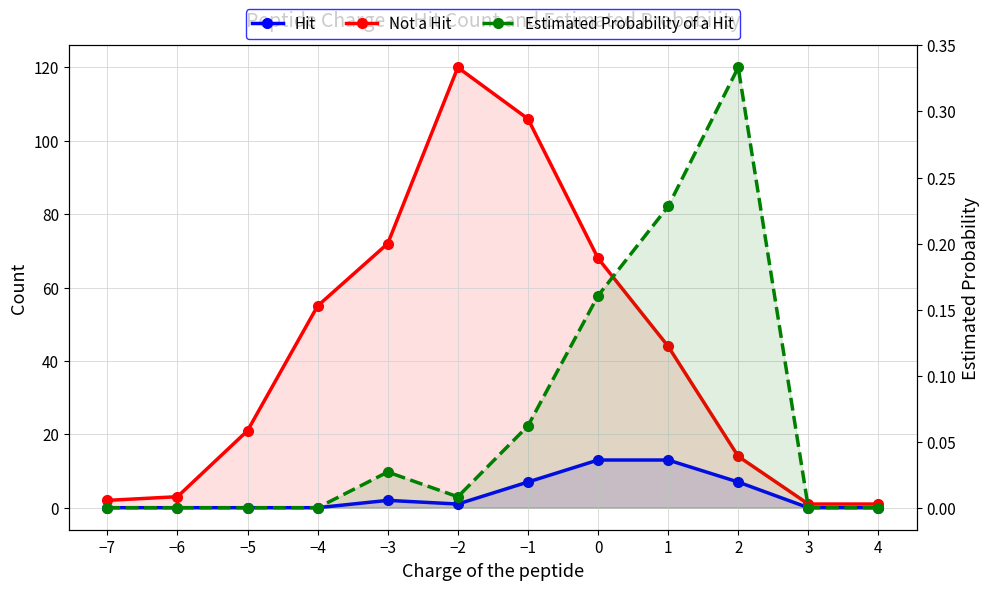

True or false: Estimated Probability of a Hit and Not a Hit cross at least once.

False